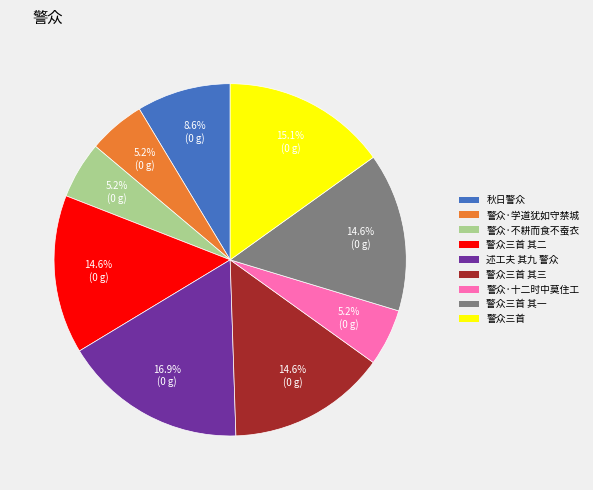

Which category has the biggest portion of the pie?

述工夫 其九 警众